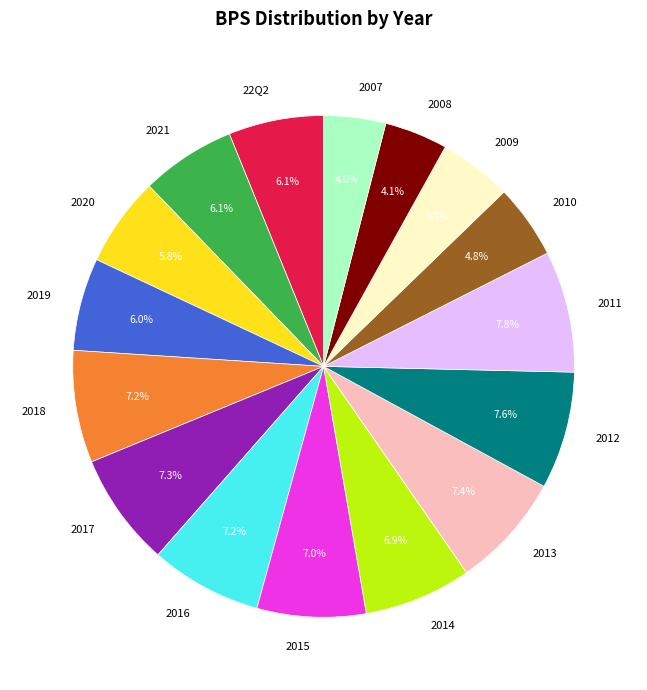

The 2018 slice represents 7% of the pie. True or false?

True